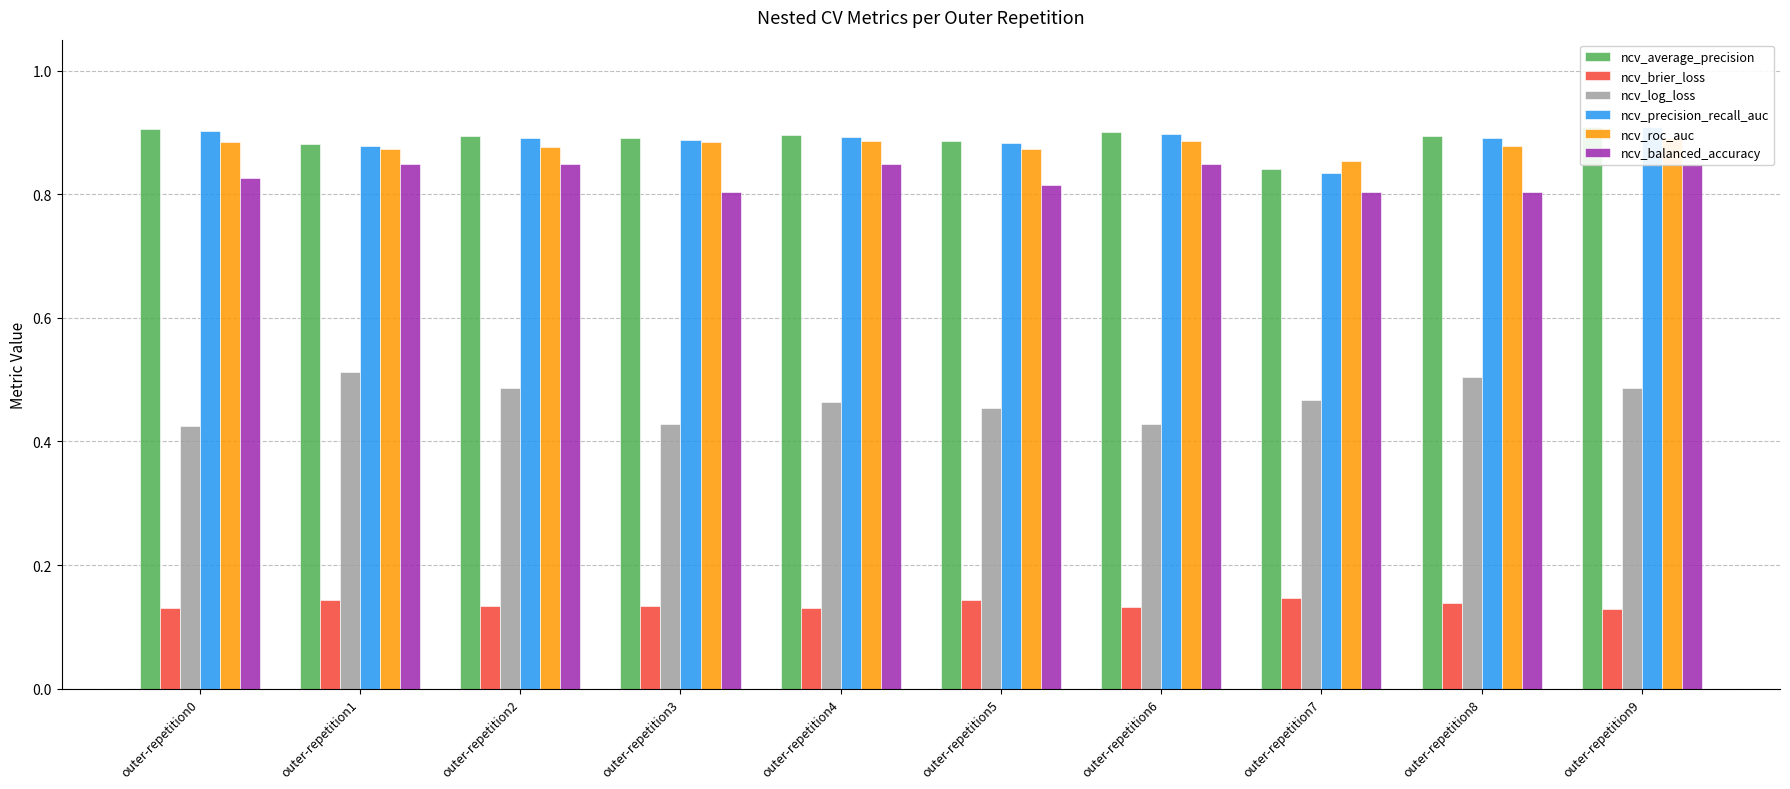

Read the ncv_brier_loss value at outer-repetition6.

0.1